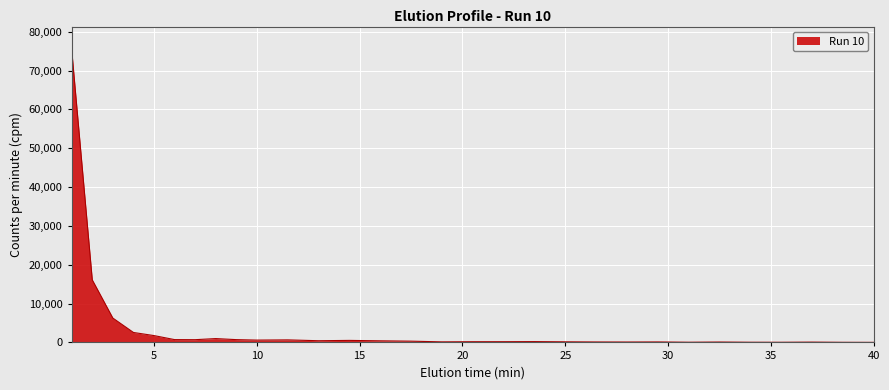

Does the chart display data point markers on the line(s)?

No